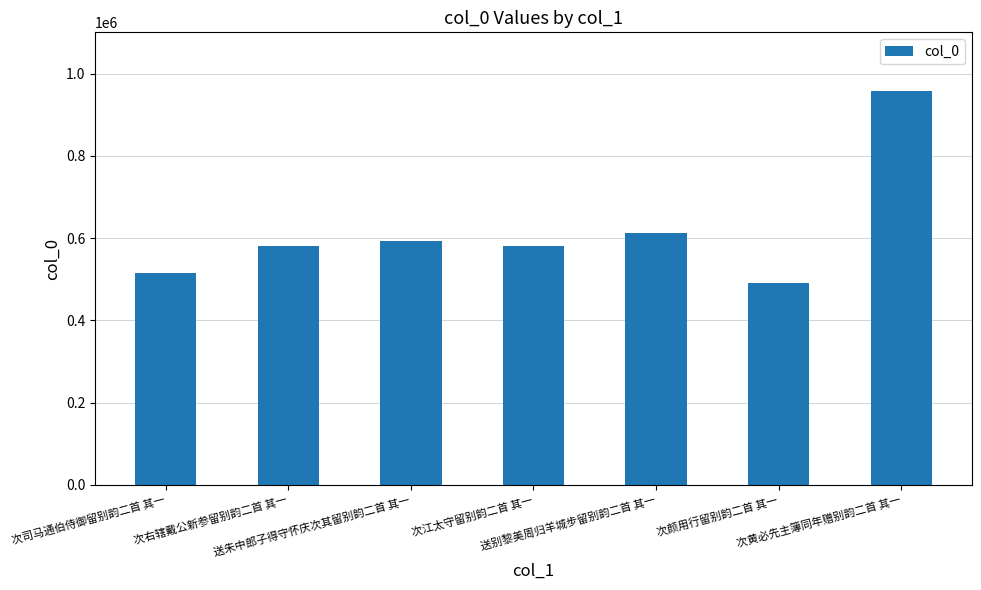

What is the value of the 1st bar from the left?

514572